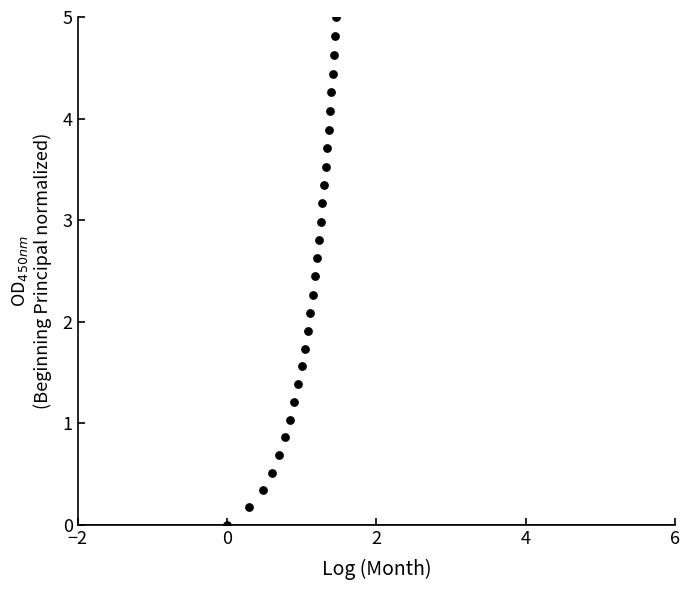

What is the range of Y values (max minus min)?

5.0